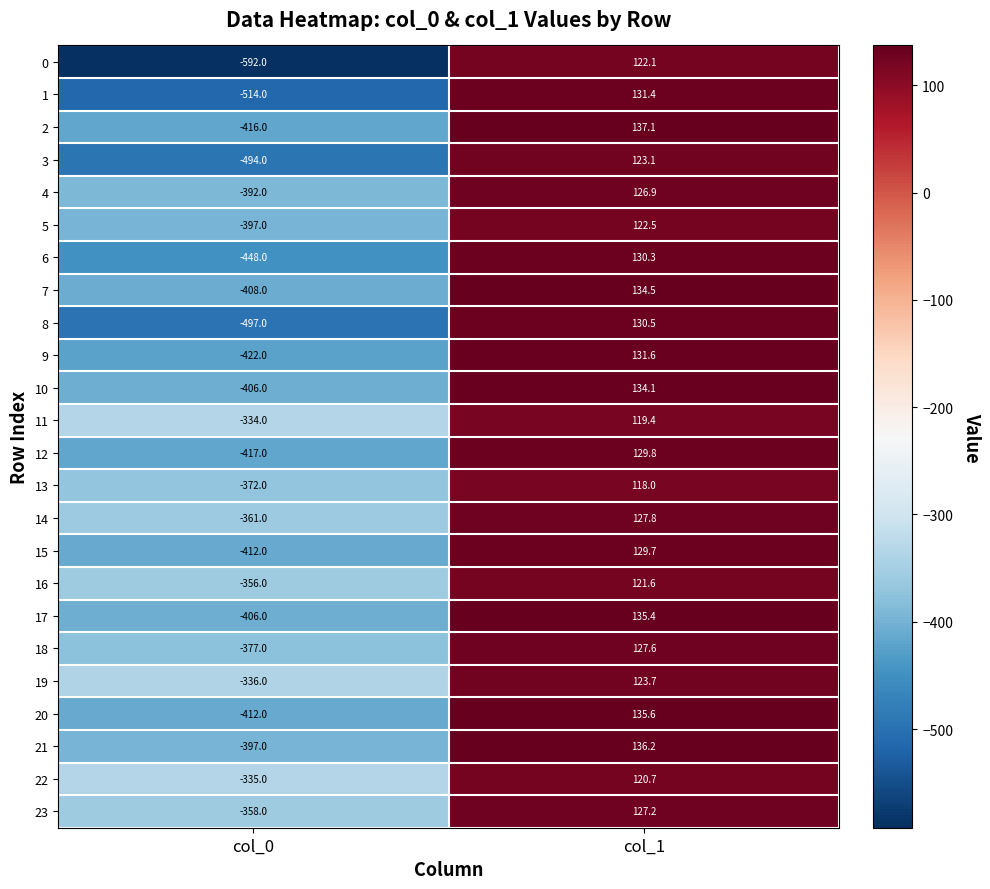

What is the difference between the maximum and minimum values in the 7 series?

542.5